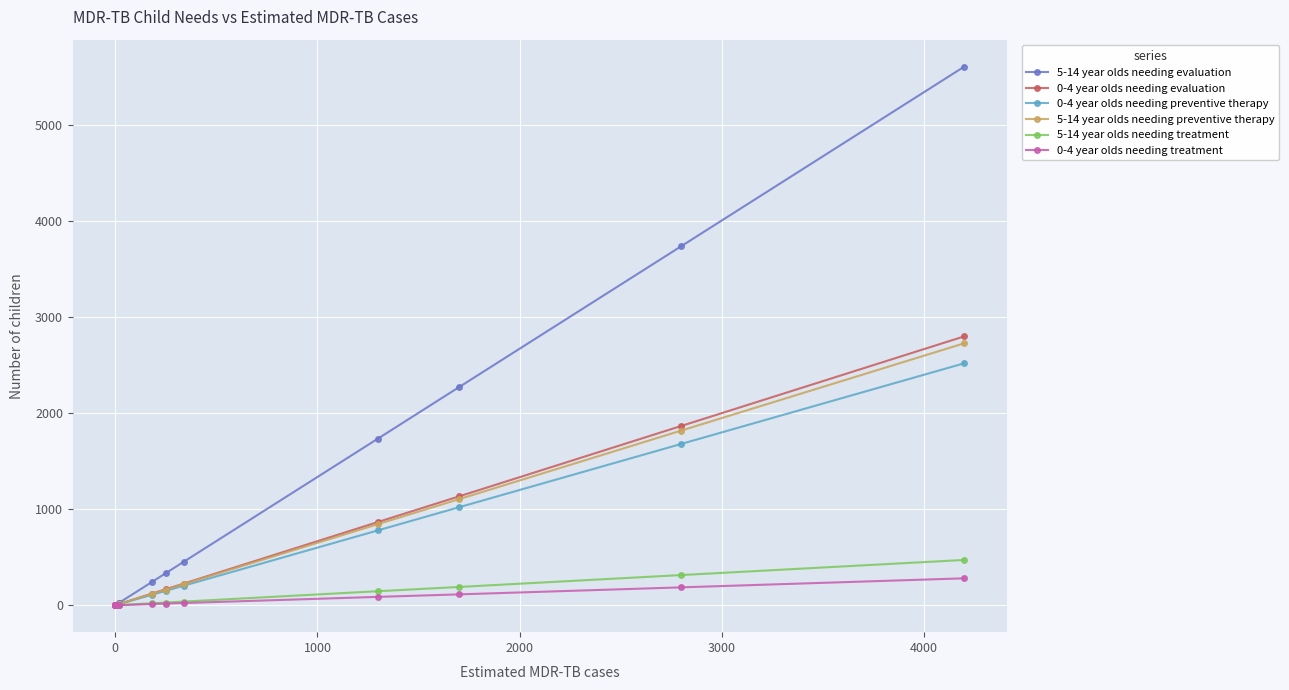

True or false: 5-14 year olds needing treatment and 0-4 year olds needing treatment intersect in this chart.

False